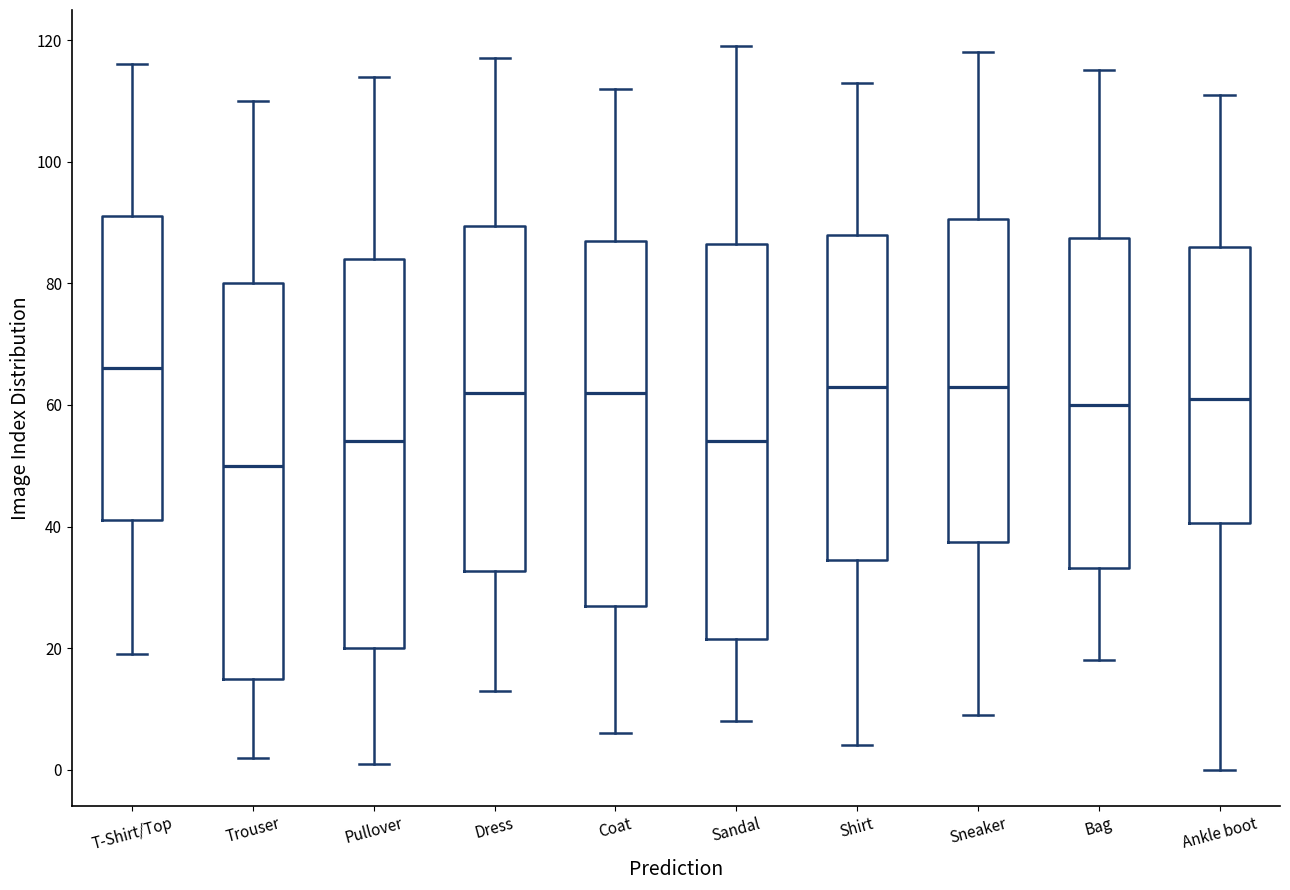

Which box has the lowest median line?

Trouser